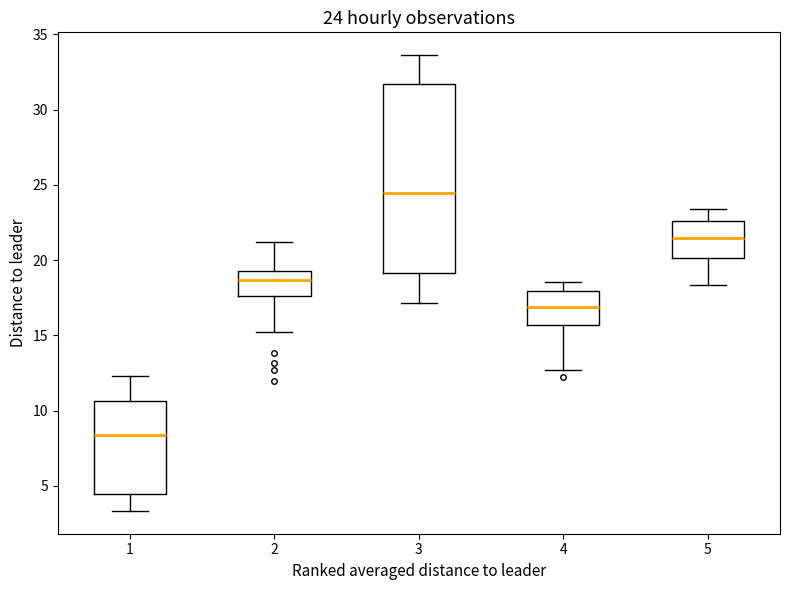

Comparing the boxes themselves (not the whiskers), which one is the tallest?

3